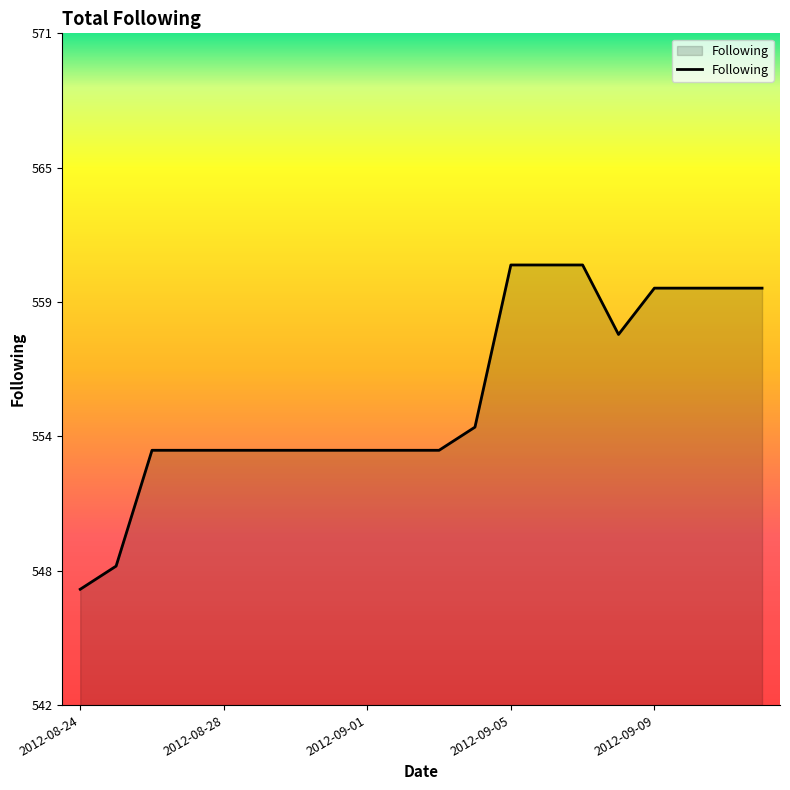

Does the chart have visible grid lines?

No